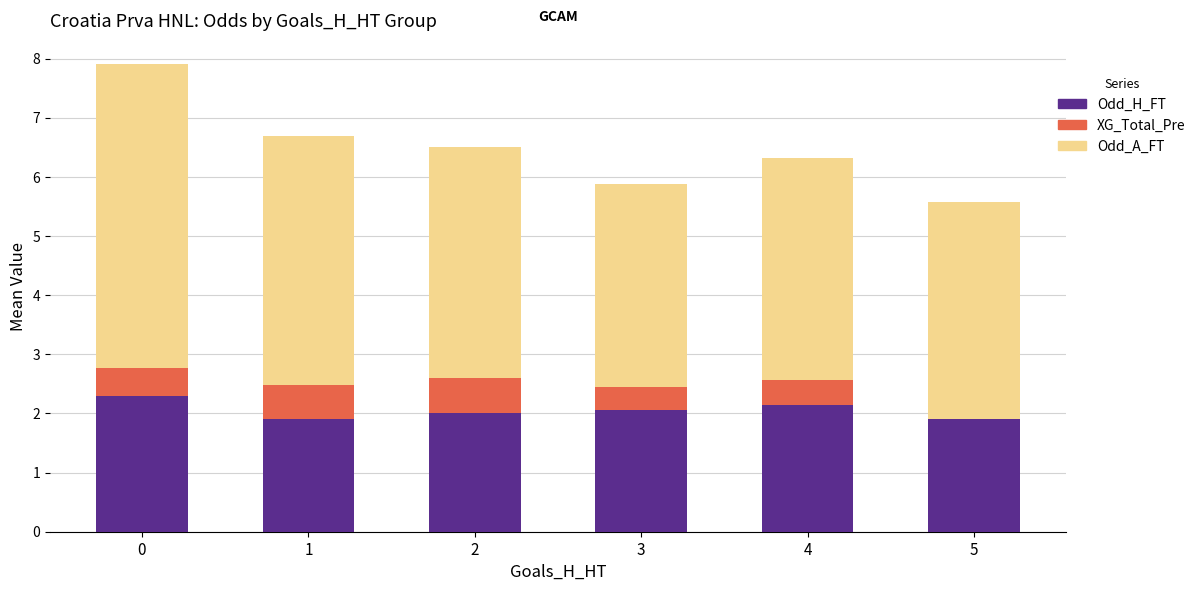

What is the total value across all series at 5?

5.6